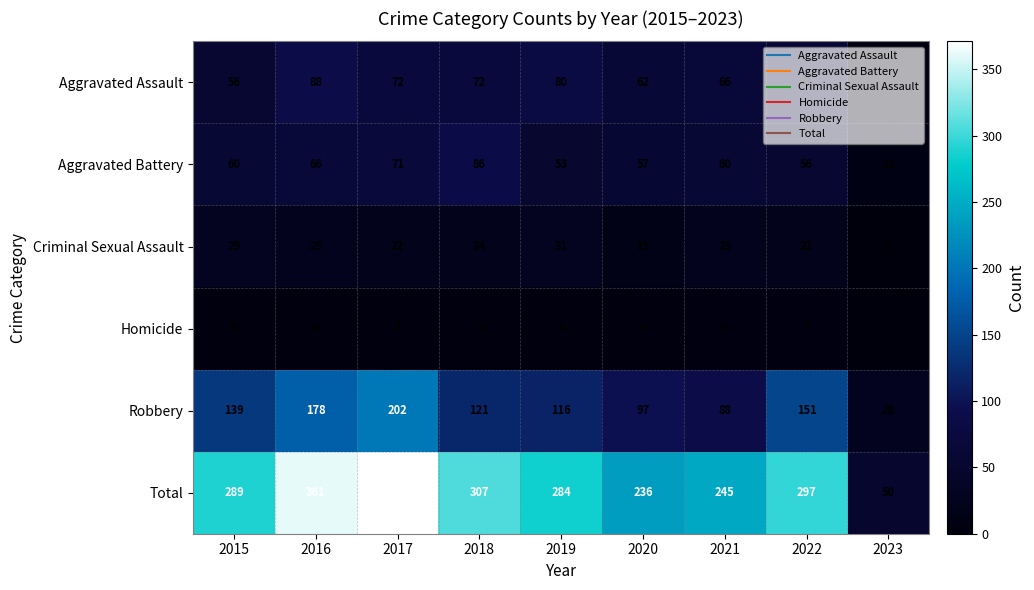

At which label does Aggravated Assault reach its peak?

2016